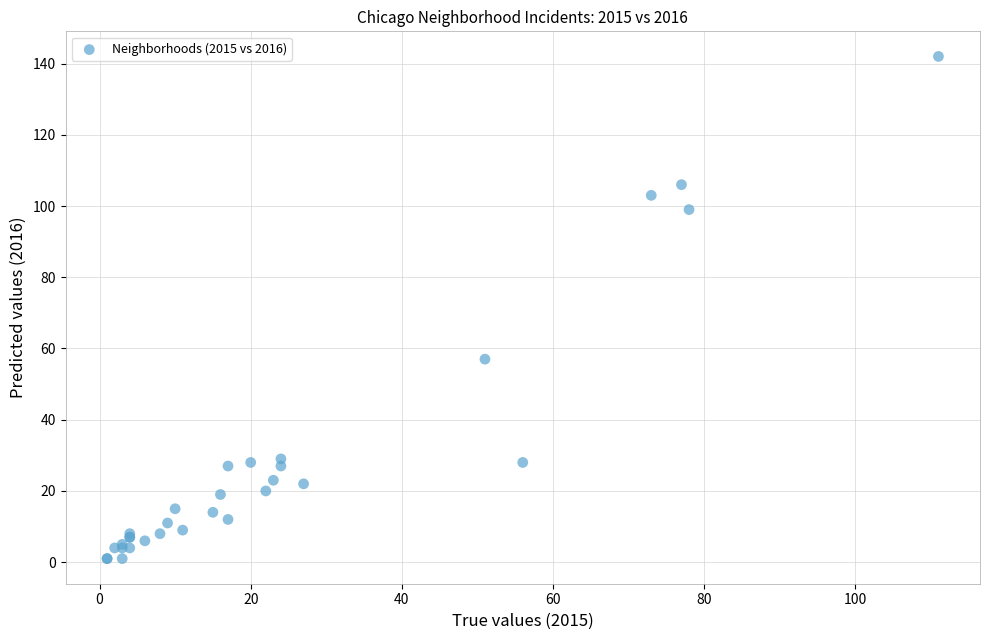

What Y value in the scatter plot is closest to 71?

57